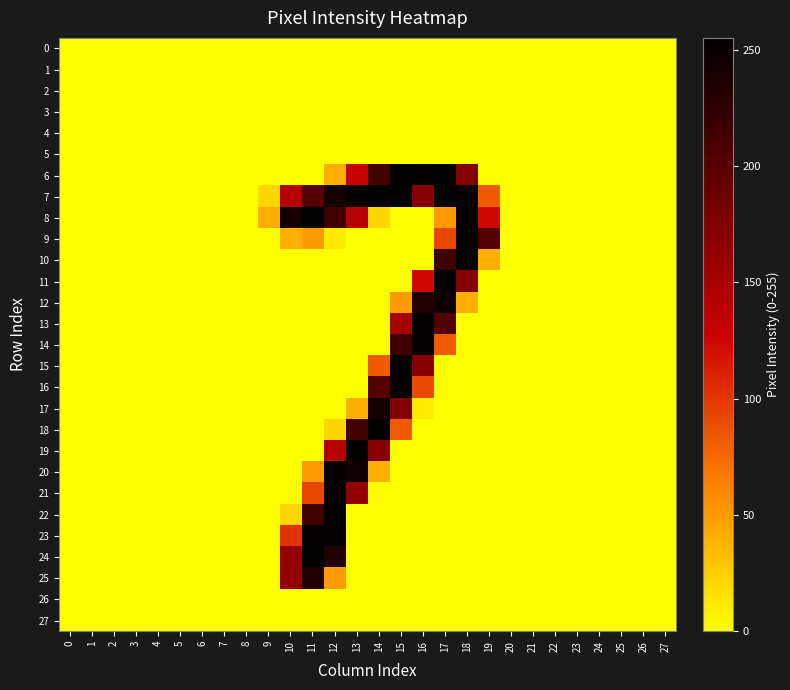

Which series has the largest total across all categories?

7